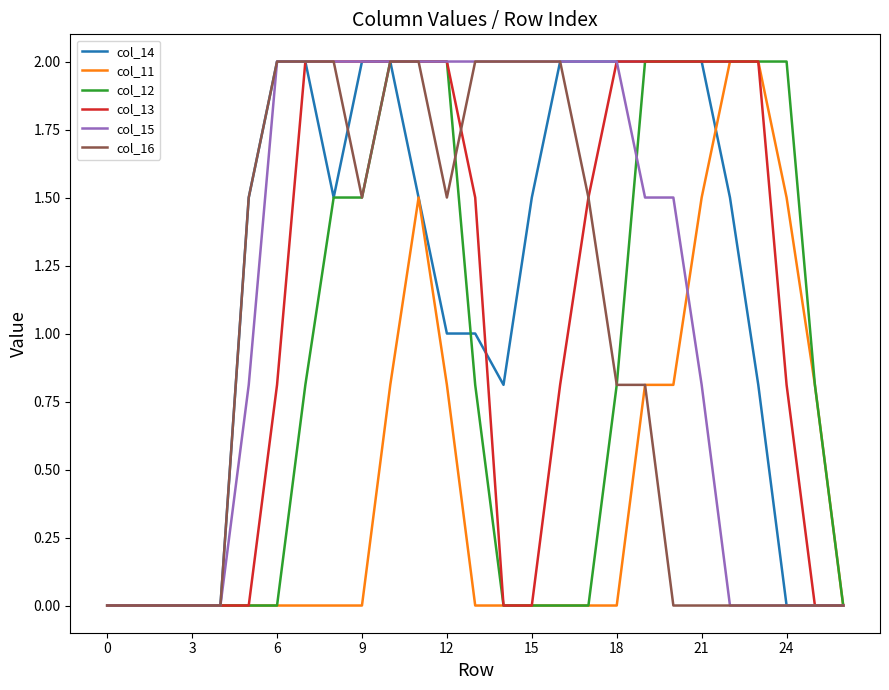

How many lines are shown in the chart?

6